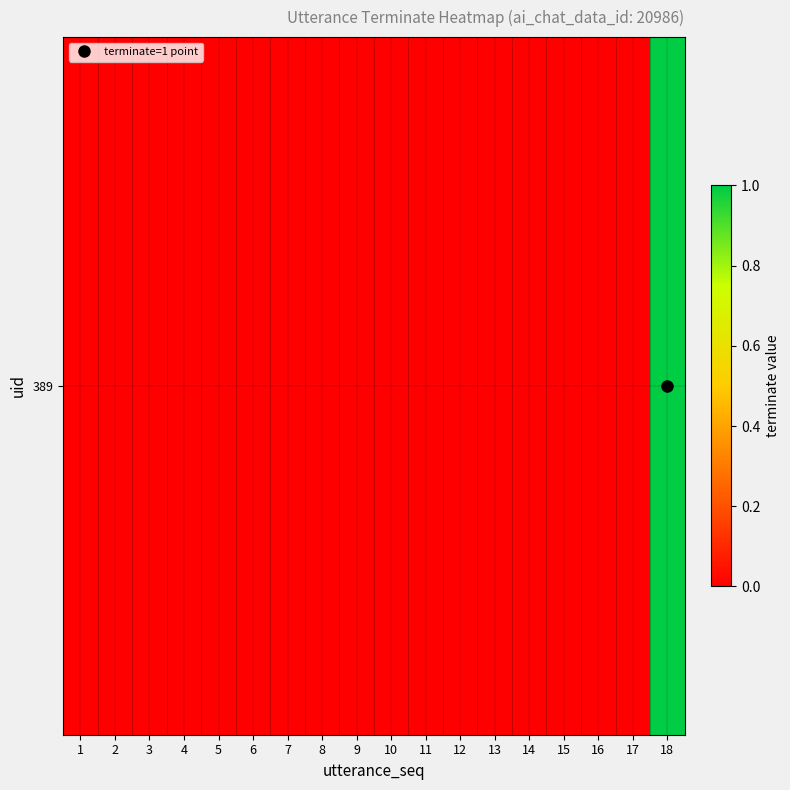

Rank the categories by value from lowest to highest.

1, 2, 3, 4, 5, 6, 7, 8, 9, 10, 11, 12, 13, 14, 15, 16, 17, 18